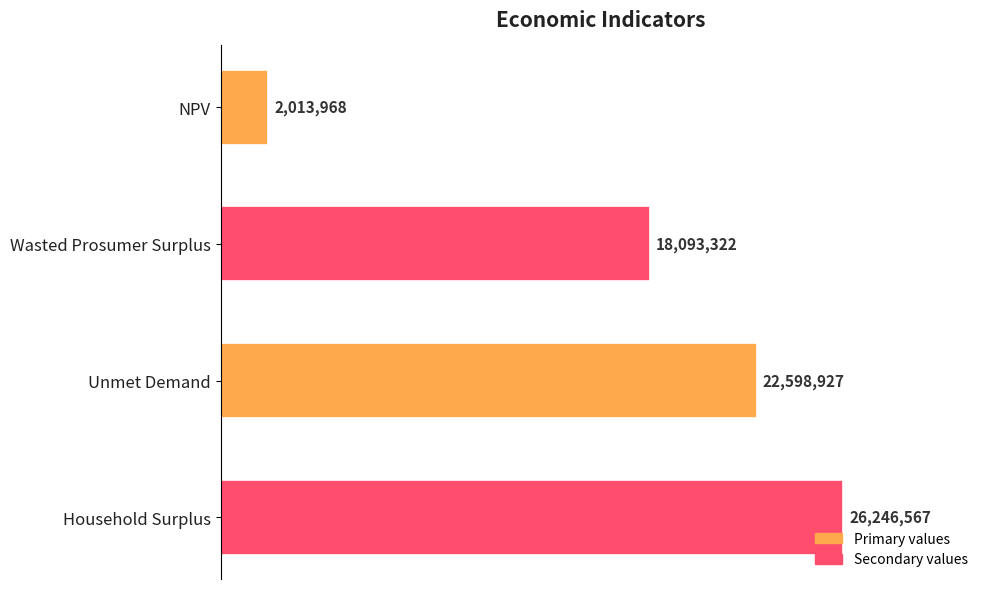

Rank the categories by value from lowest to highest.

NPV, Wasted Prosumer Surplus, Unmet Demand, Household Surplus